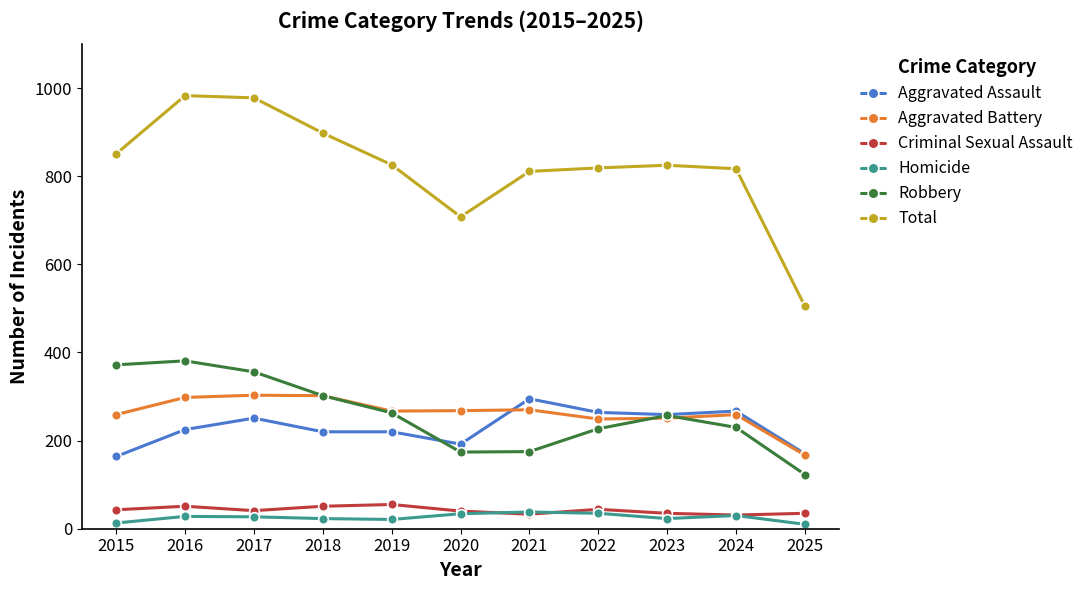

True or false: Aggravated Assault has a value of 225 at 2016.

True